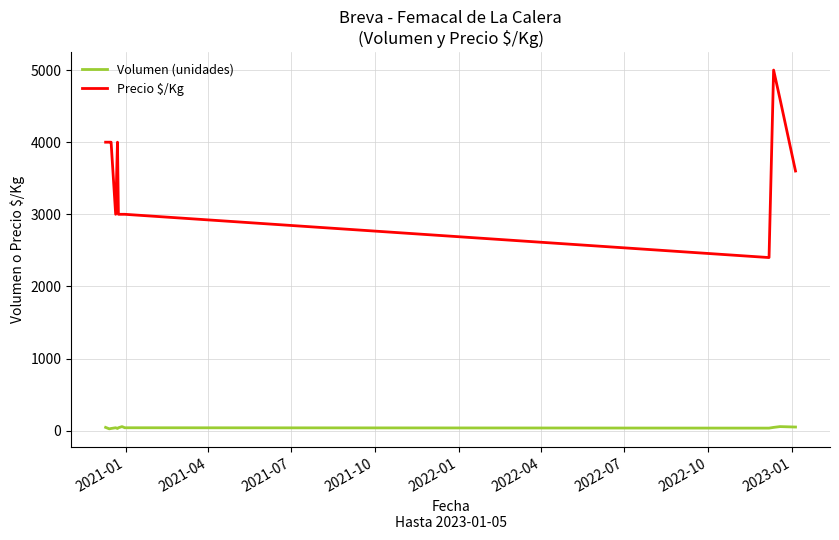

Which series has the largest range (max minus min)?

Precio $/Kg